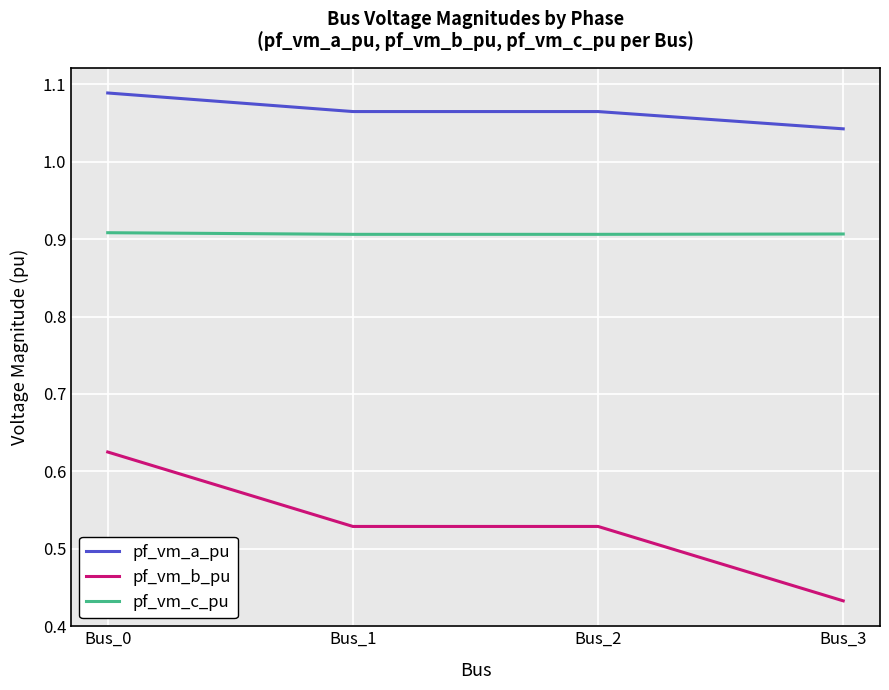

True or false: pf_vm_a_pu and pf_vm_c_pu cross at least once.

False